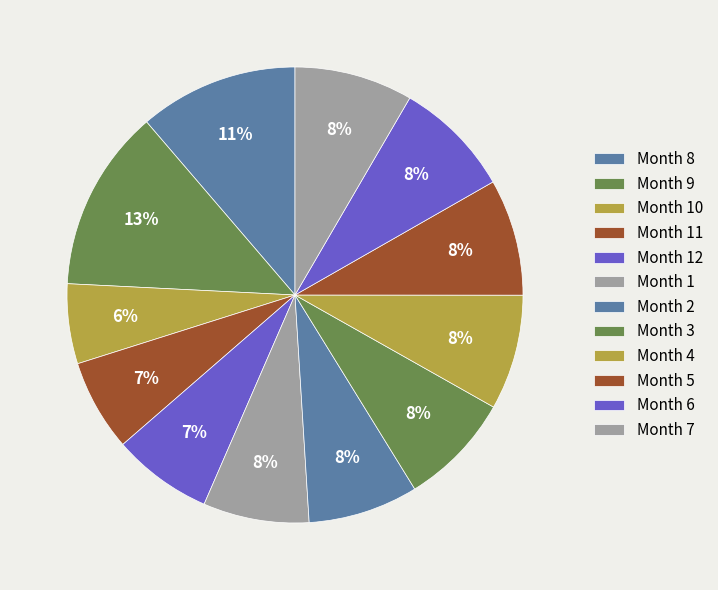

Is there any slice that represents more than half of the pie?

No